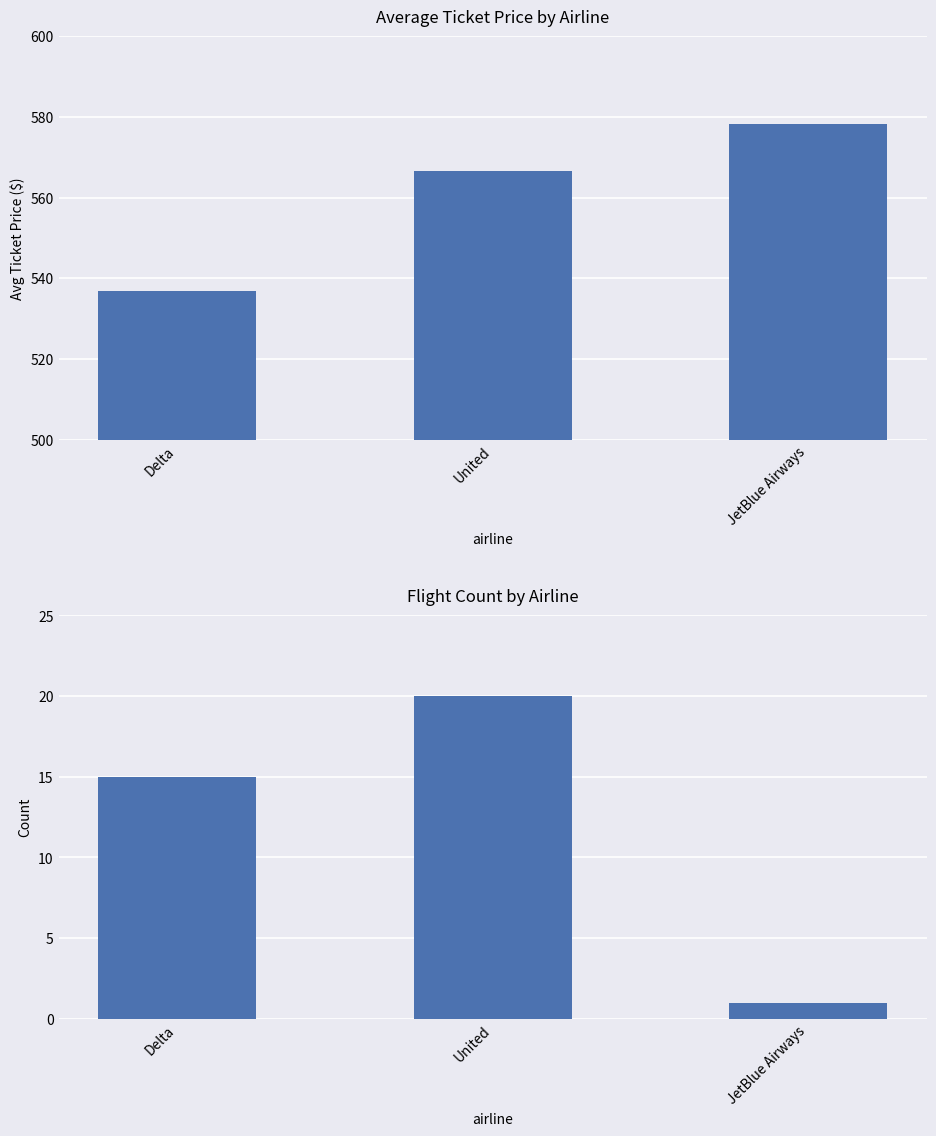

At which label is flight_count closest to 10?

Delta